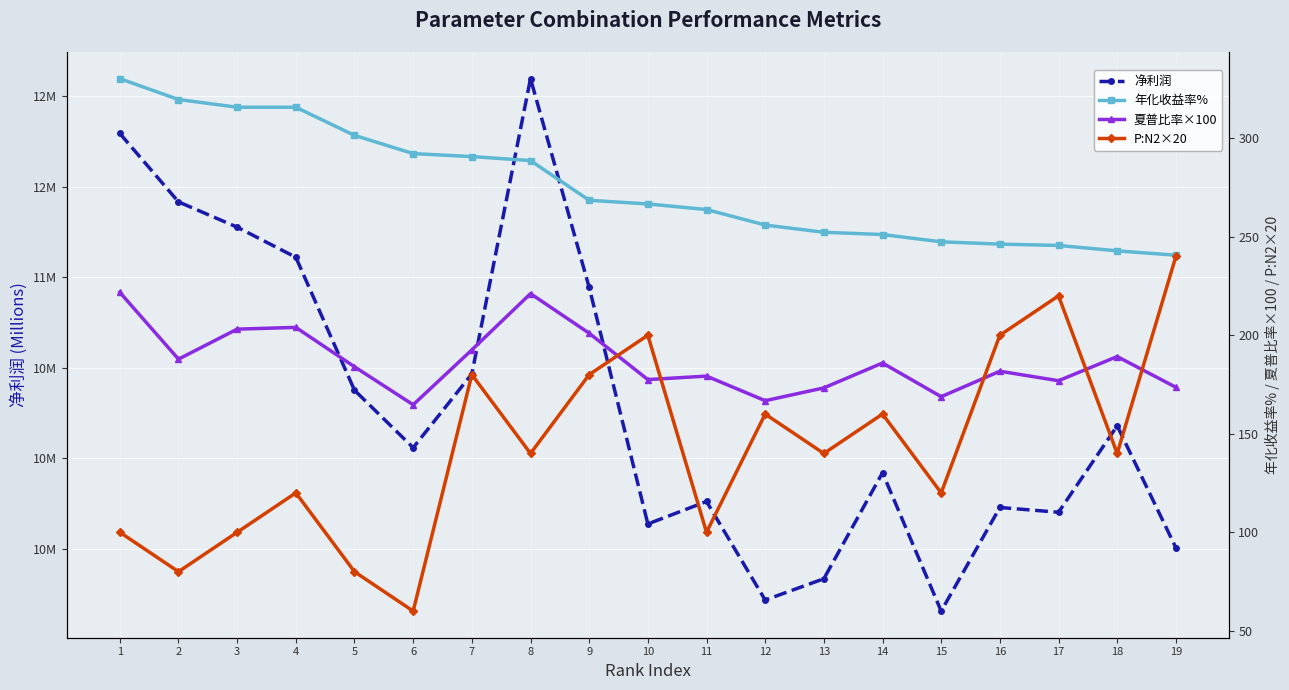

True or false: P:N2×20 and 夏普比率×100 intersect in this chart.

True